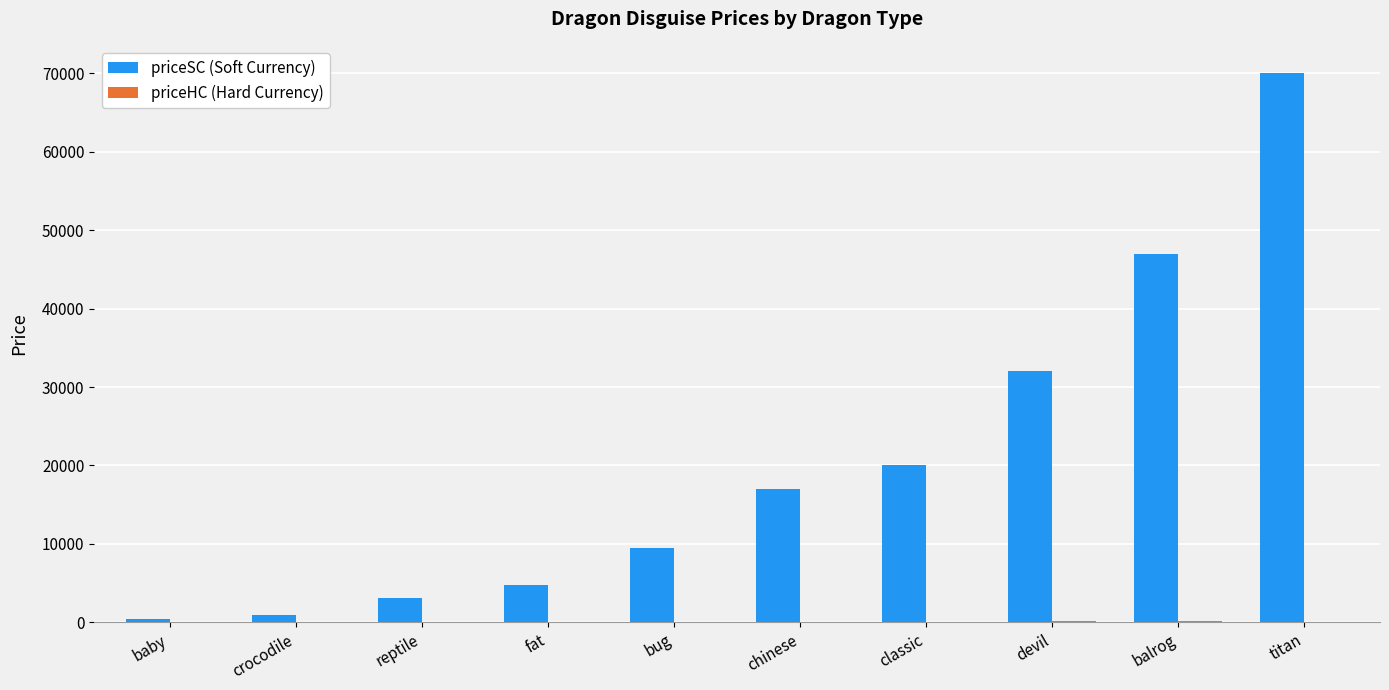

What is the spread (max minus min) of values at balrog?

46840